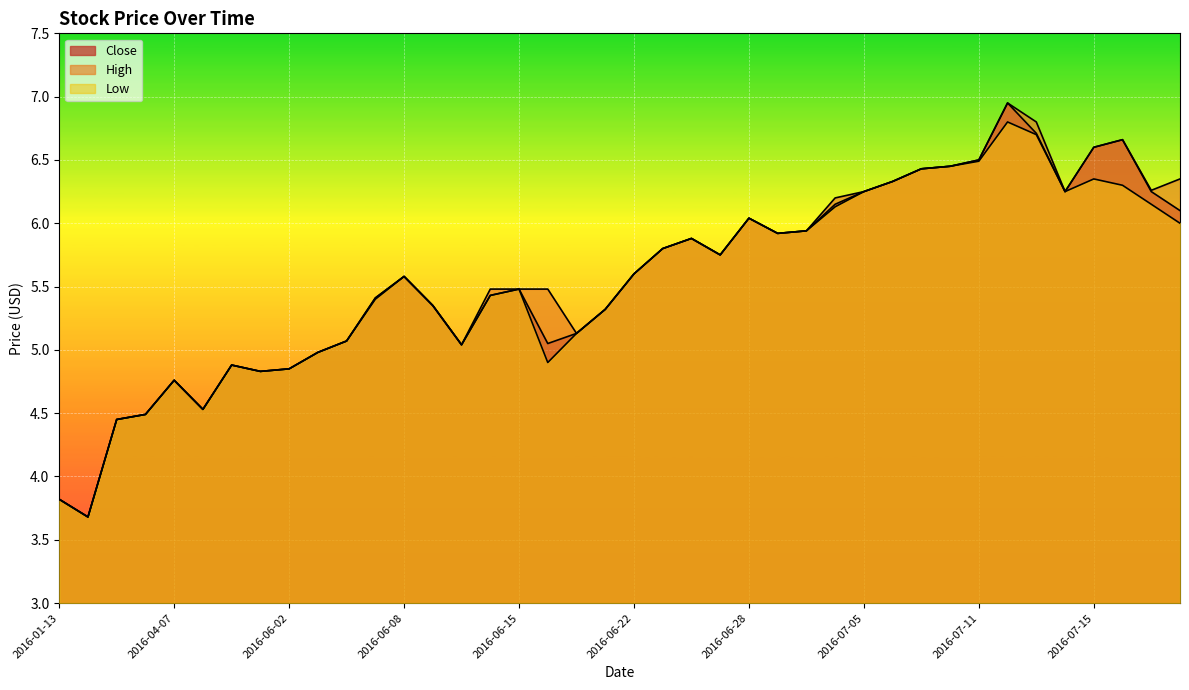

Rank the series by their average value, from highest to lowest.

High, Close, Low